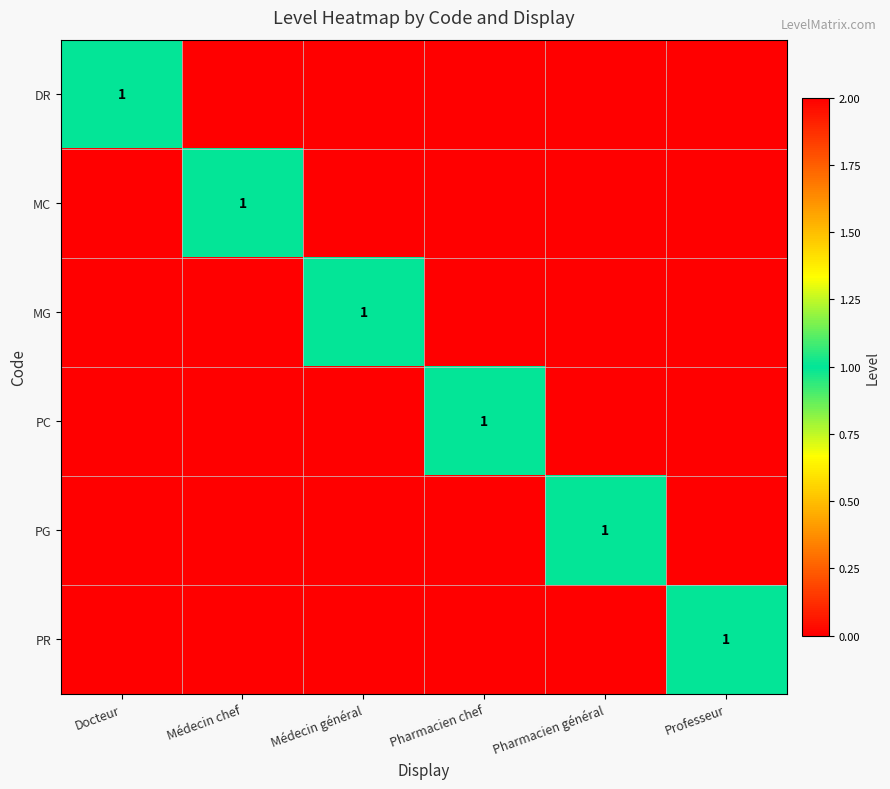

What is the difference between the maximum and second lowest values in the MG series?

1